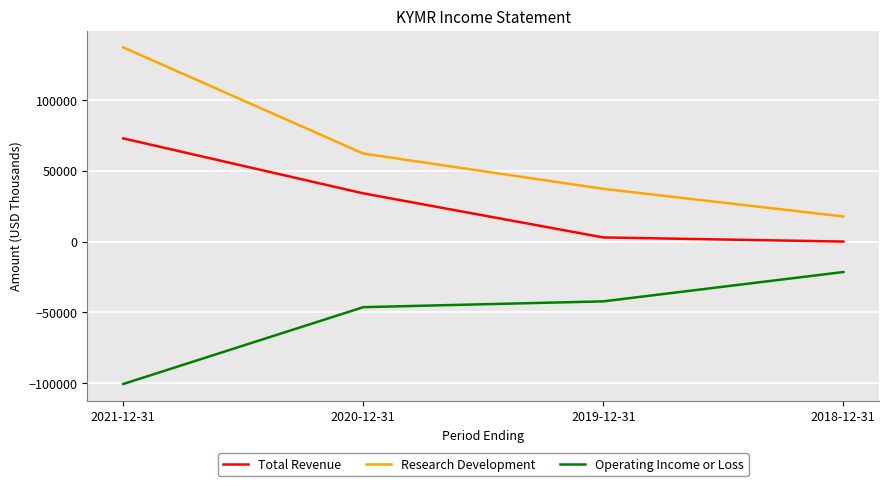

True or false: Operating Income or Loss and Total Revenue intersect in this chart.

False